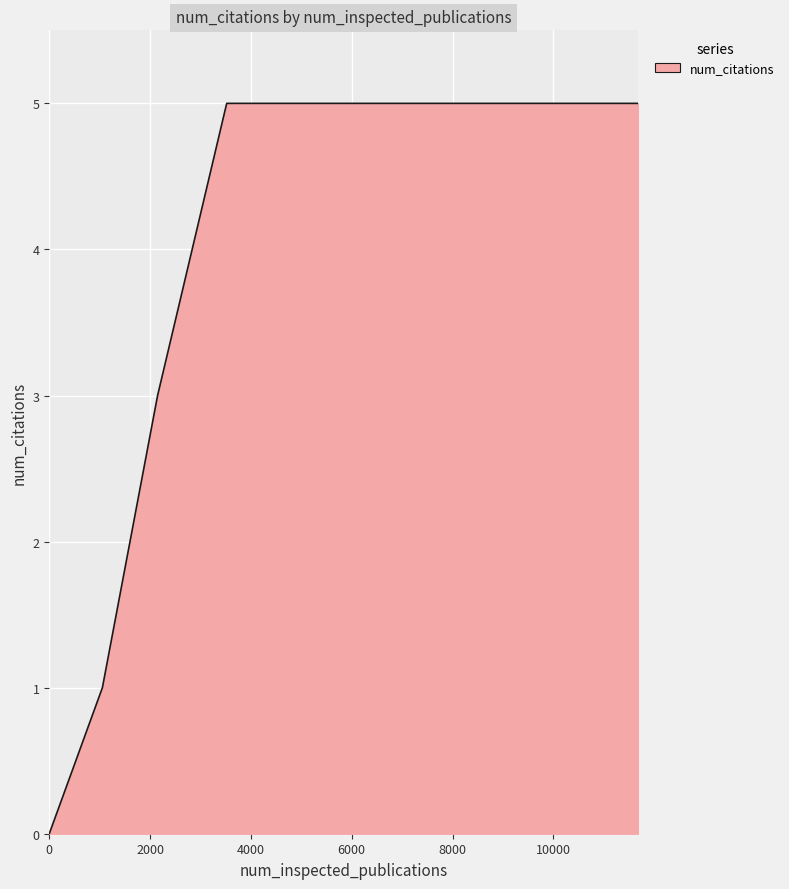

What is the sum of all values?

19